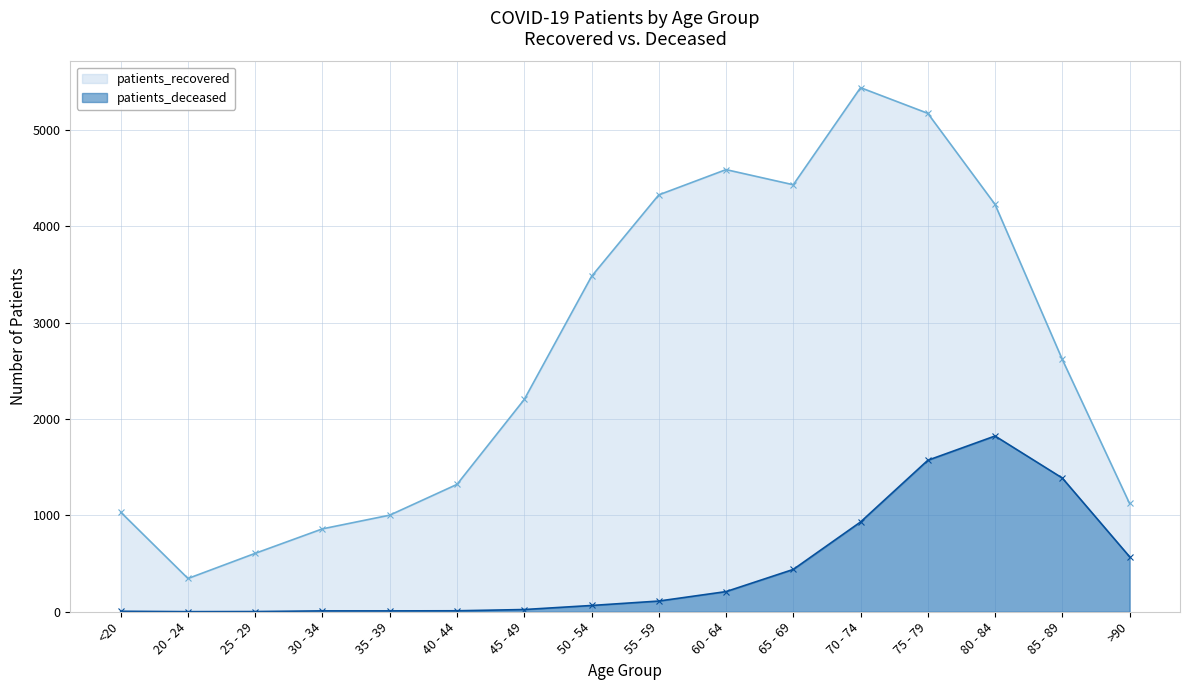

In patients_deceased, how many points are higher than both neighbors (excluding endpoints)?

1